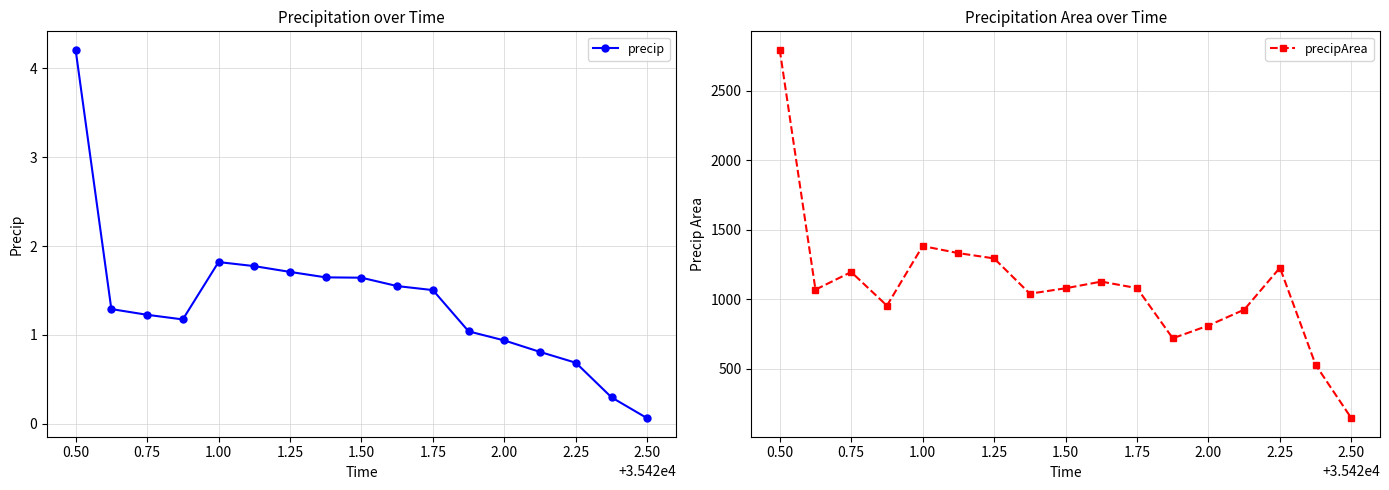

Count the number of categories in the chart.

17